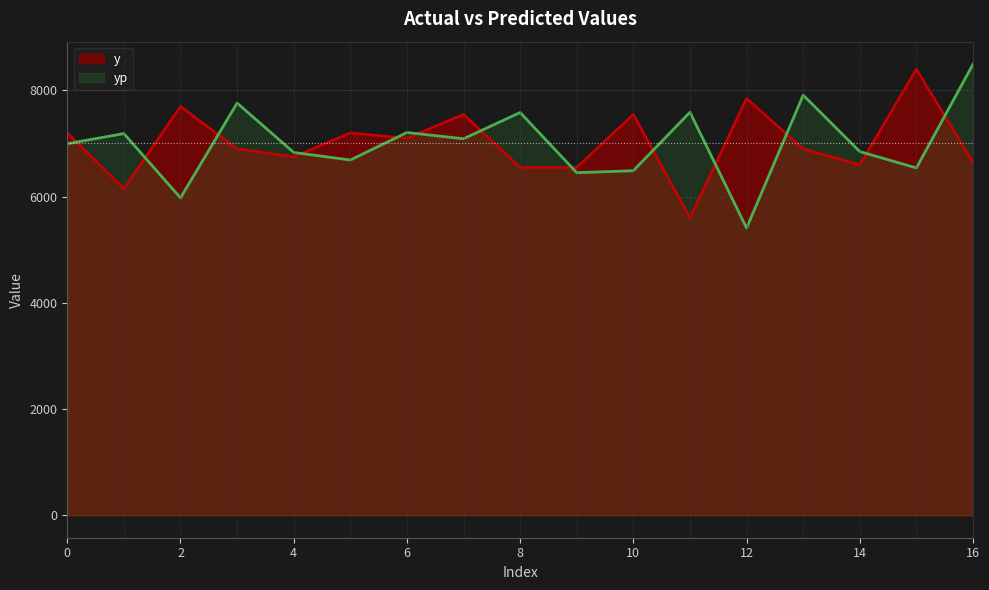

What is the value of the y point at the 7th from the left?

7100.0